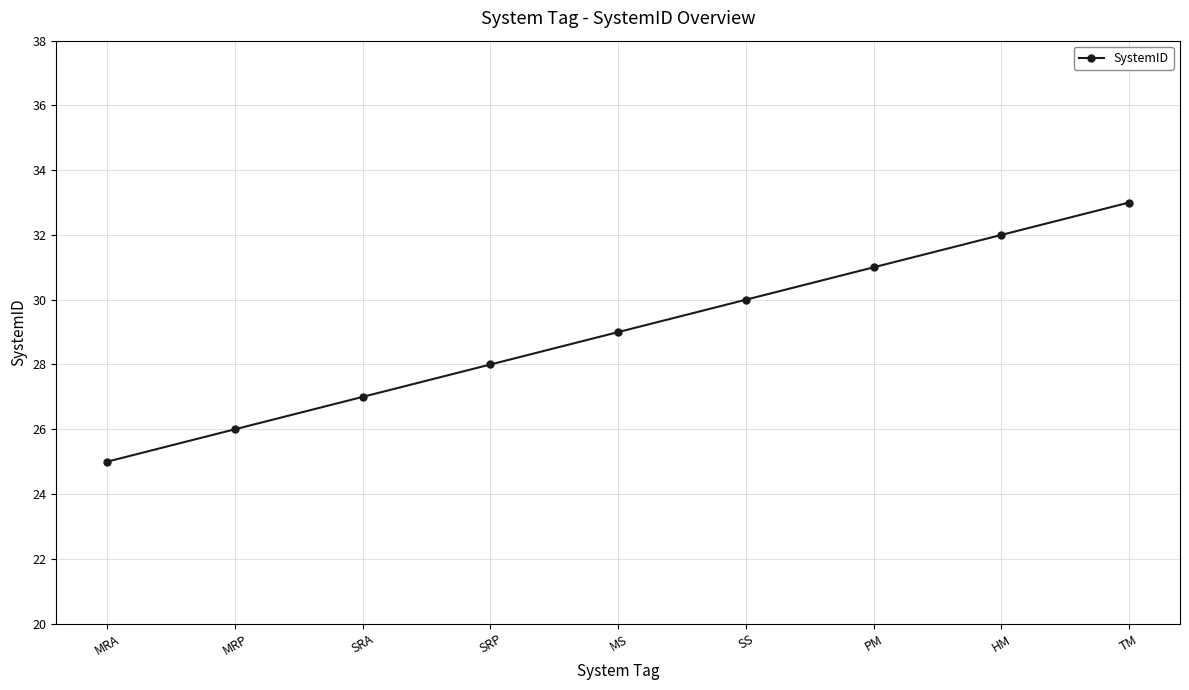

Count the number of categories in the chart.

9